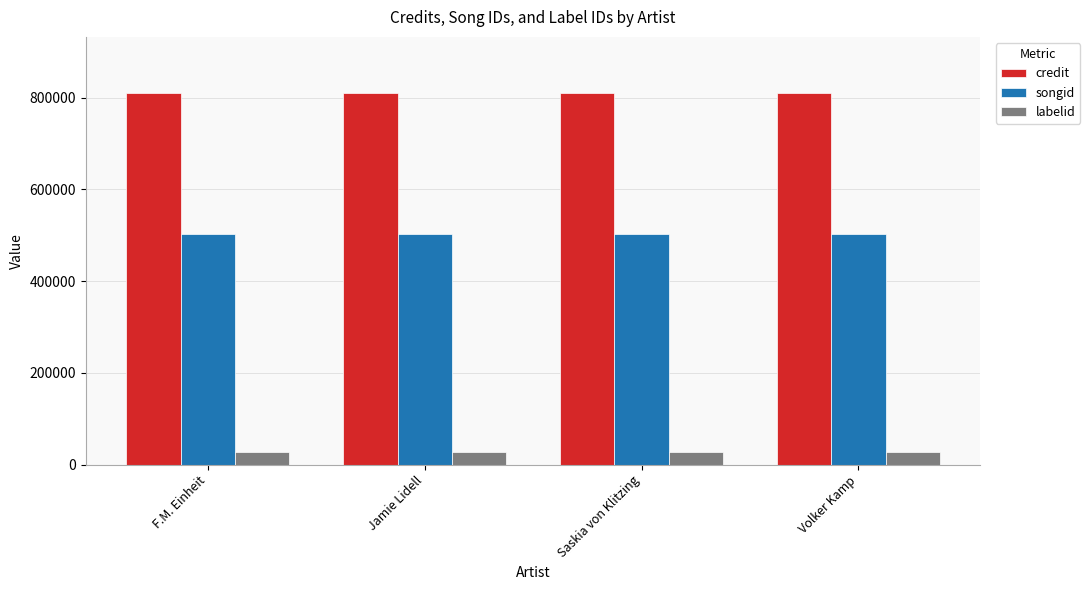

True or false: credit has a value of 1396292 at Saskia von Klitzing.

False